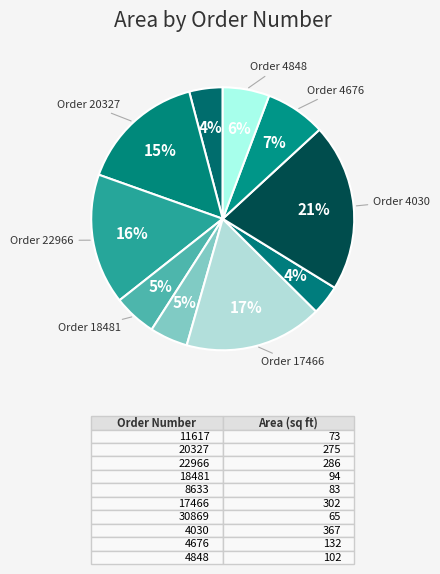

Rank the categories by value from highest to lowest.

4030, 17466, 22966, 20327, 4676, 4848, 18481, 8633, 11617, 30869